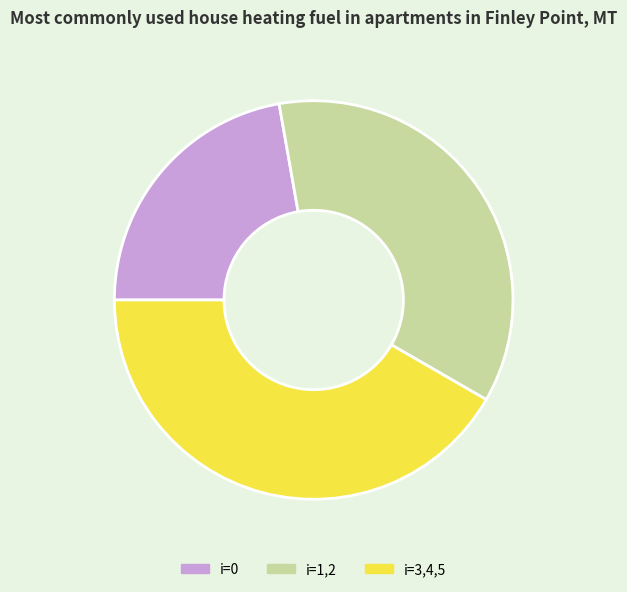

Count the number of slices in the pie.

3